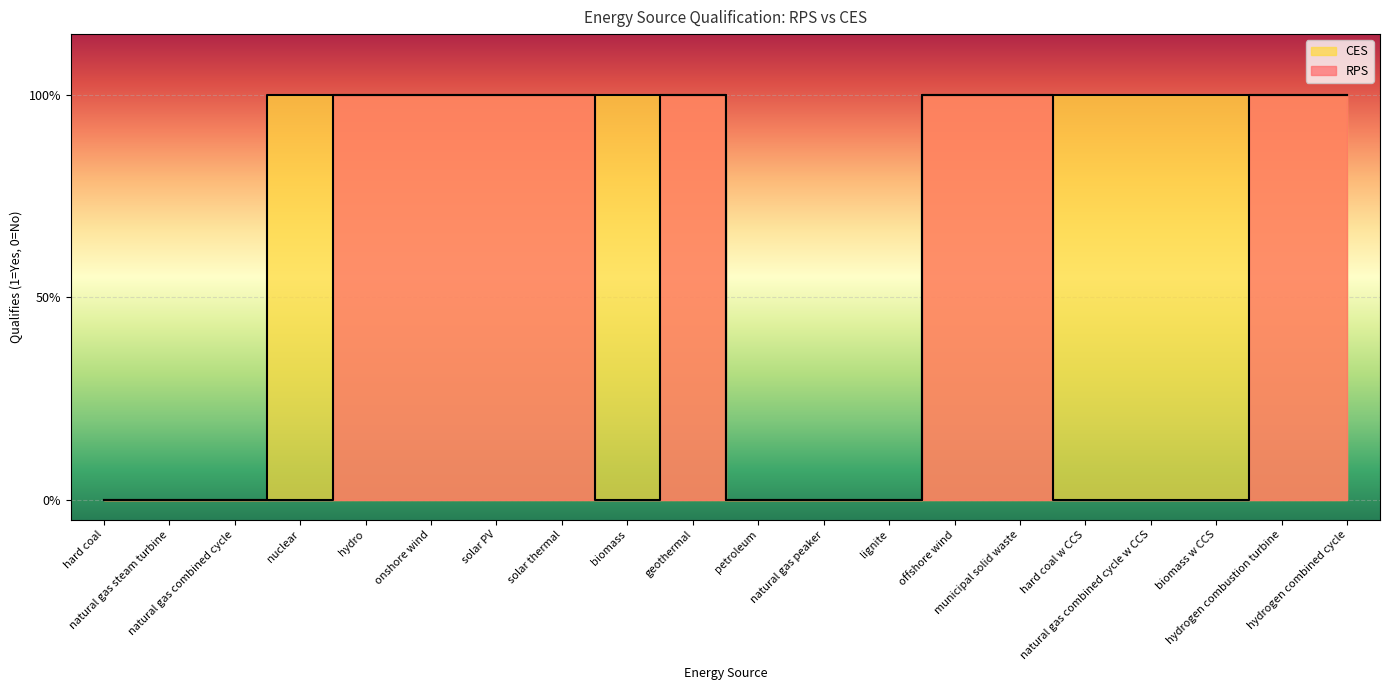

What is the maximum value shown in the chart?

1